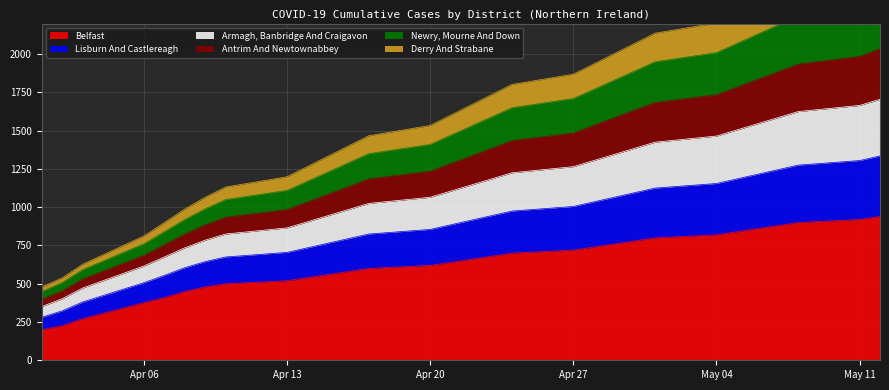

What is the sum of the Belfast values at May 04 and Apr 20?

1440